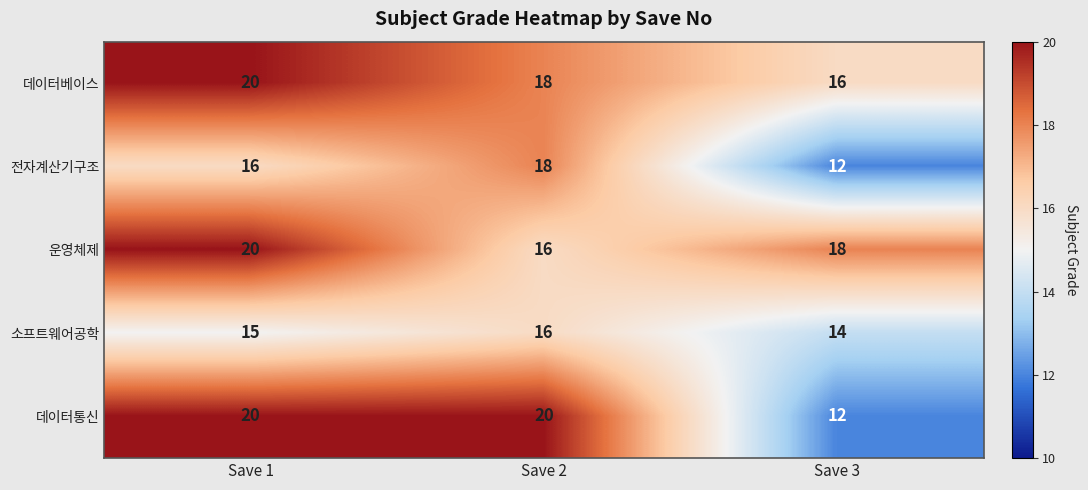

Which series has the widest spread of values?

데이터통신